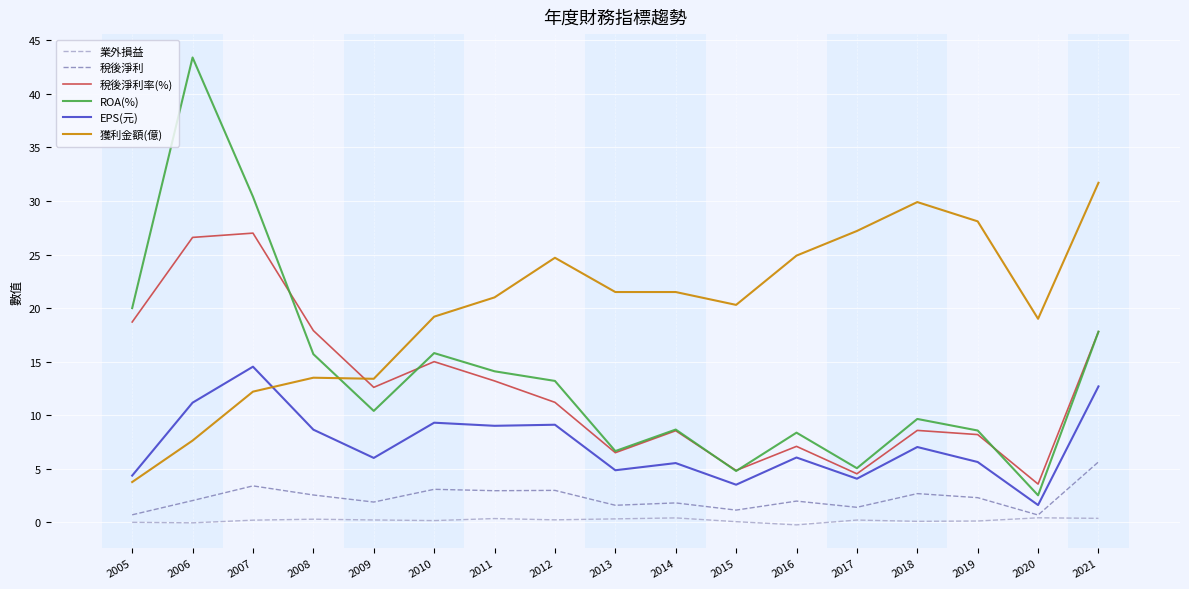

What is the greatest value displayed?

43.4